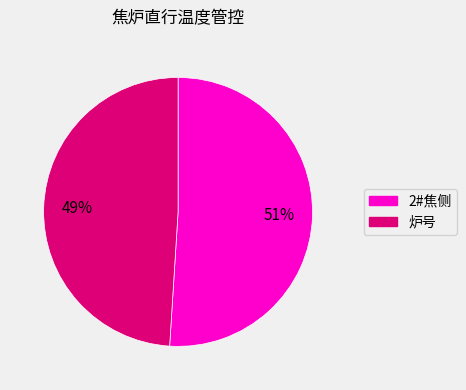

Which slice is the largest?

2#焦侧